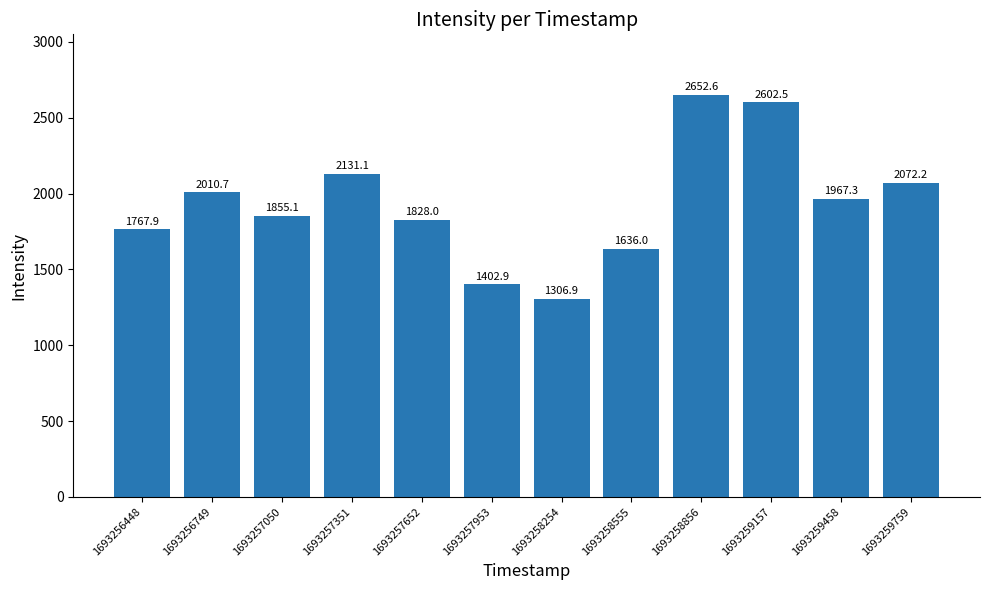

Does the chart contain any negative values?

No